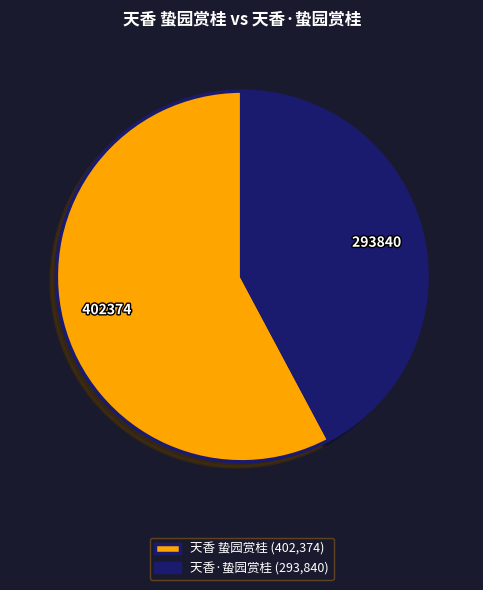

Is the sum of 天香·蛰园赏桂 (293,840) and 天香 蛰园赏桂 (402,374) greater than half?

Yes